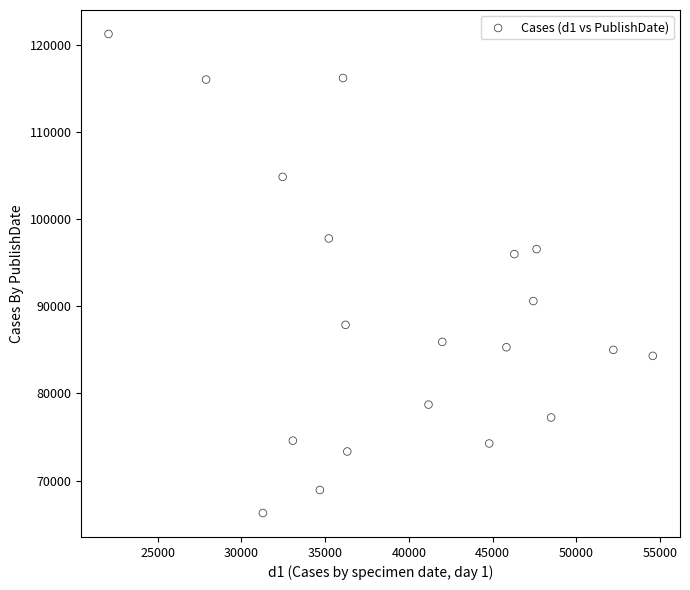

What is the range of Y values (max minus min)?

54955